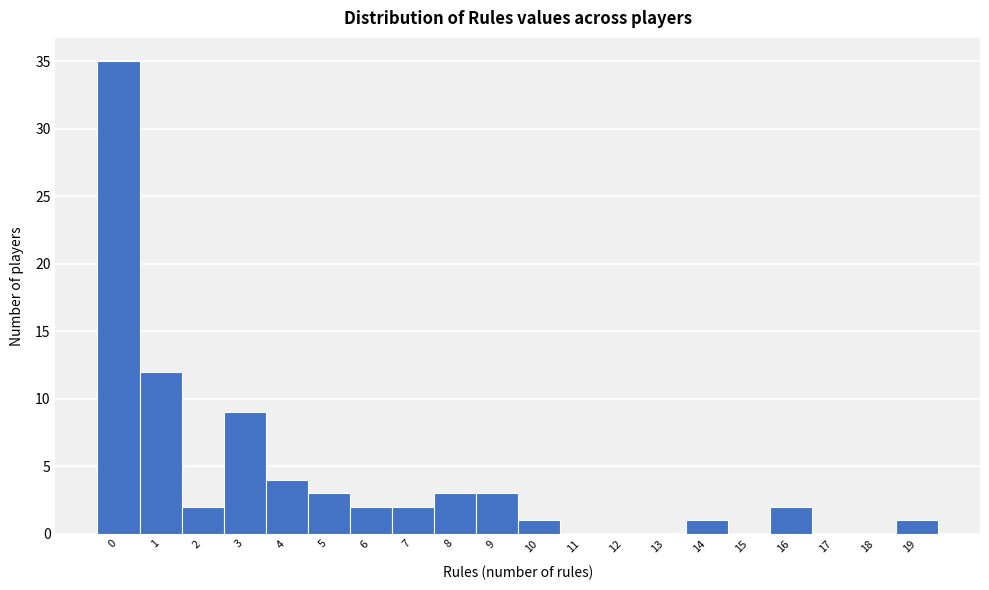

Reading left to right, list every bar in this chart as the range it spans on the x-axis followed by its height. The values are not printed on the chart, so give them approximately, as read against the axis.

-0.5 to 0.5: 35
0.5 to 1.5: 12
1.5 to 2.5: 2
2.5 to 3.5: 9
3.5 to 4.5: 4
4.5 to 5.5: 3
5.5 to 6.5: 2
6.5 to 7.5: 2
7.5 to 8.5: 3
8.5 to 9.5: 3
9.5 to 10.5: 1
10.5 to 11.5: 0
11.5 to 12.5: 0
12.5 to 13.5: 0
13.5 to 14.5: 1
14.5 to 15.5: 0
15.5 to 16.5: 2
16.5 to 17.5: 0
17.5 to 18.5: 0
18.5 to 19.5: 1